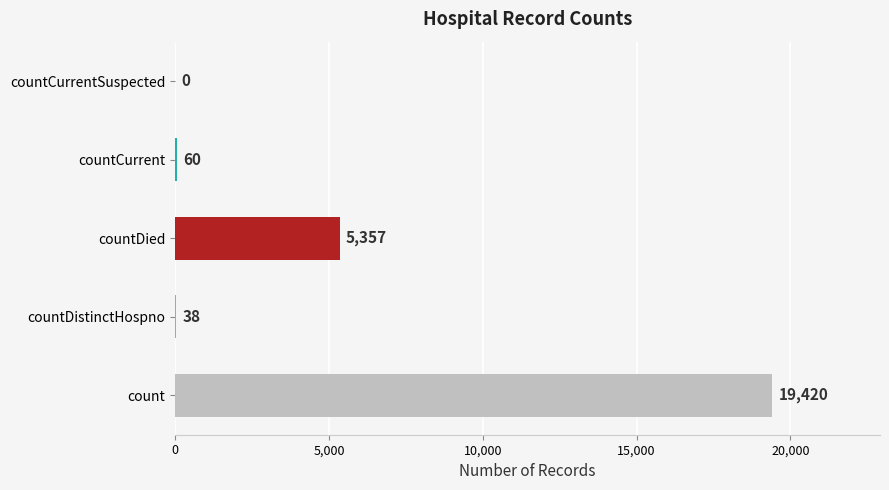

What is the sum of all values?

24875